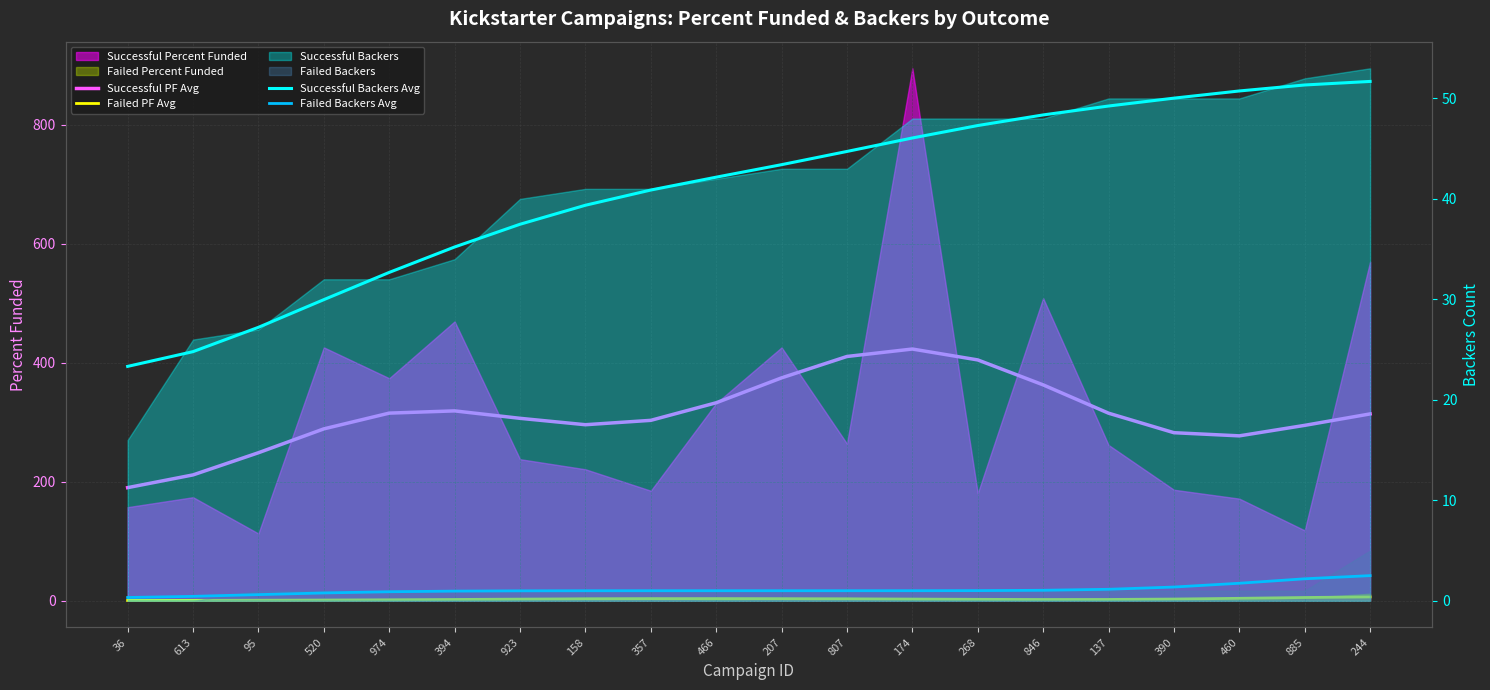

True or false: Successful Backers Avg has a value of 50.0 at 390.

True